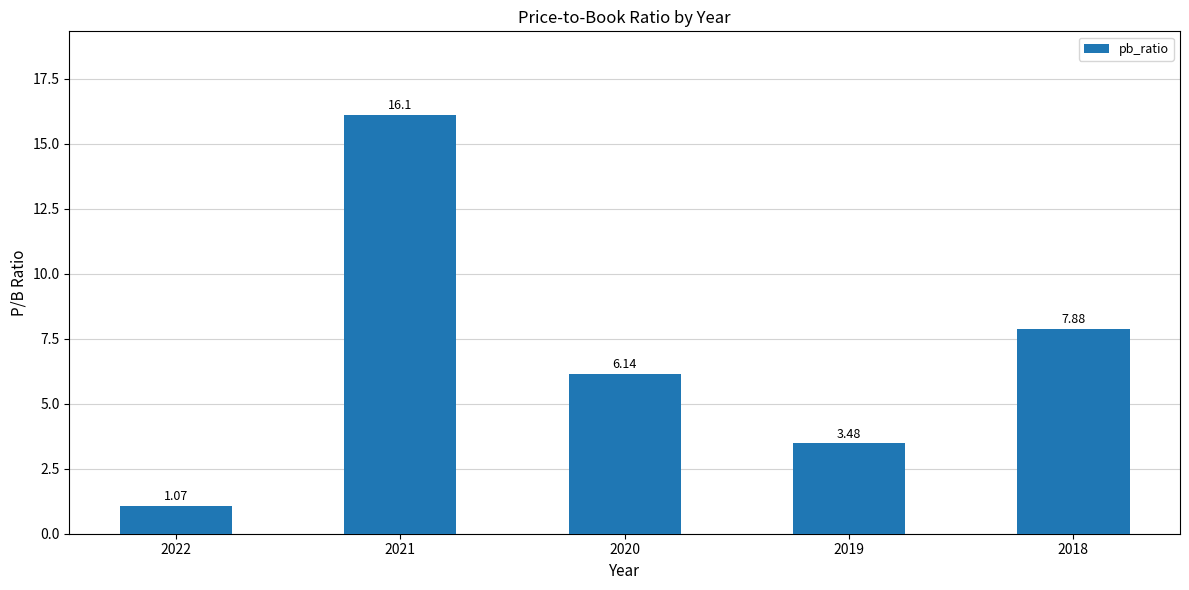

What is the ratio of the value at 2019 to the value at 2022?

3.3